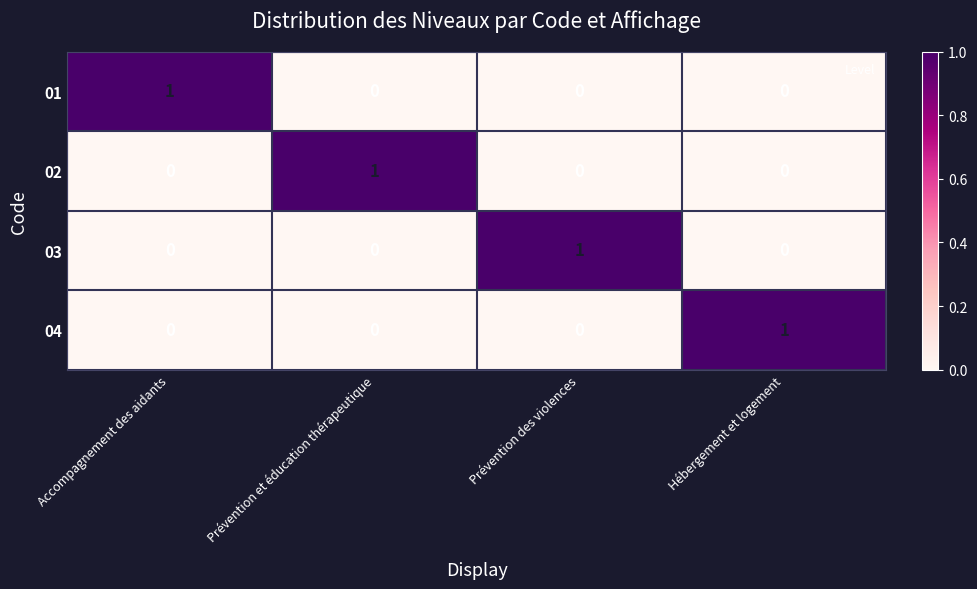

Is it true that 01 equals 0 at Prévention et éducation thérapeutique?

True